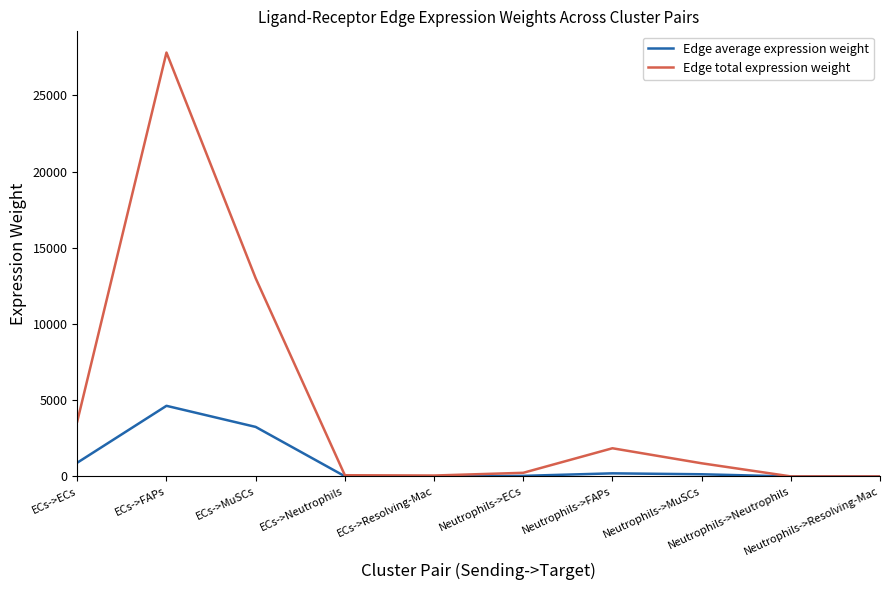

Is the value of Edge average expression weight at ECs->ECs greater than the value of Edge total expression weight at Neutrophils->FAPs?

No